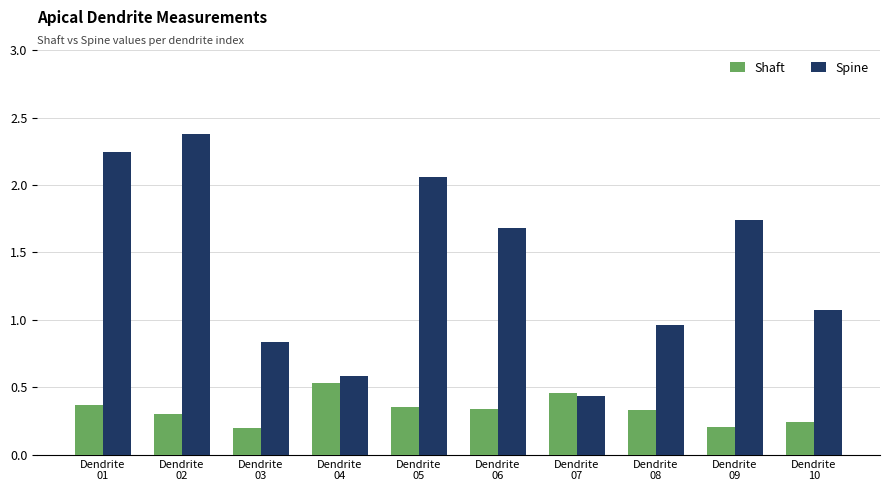

Rank the series by their maximum value, from highest to lowest.

Spine, Shaft